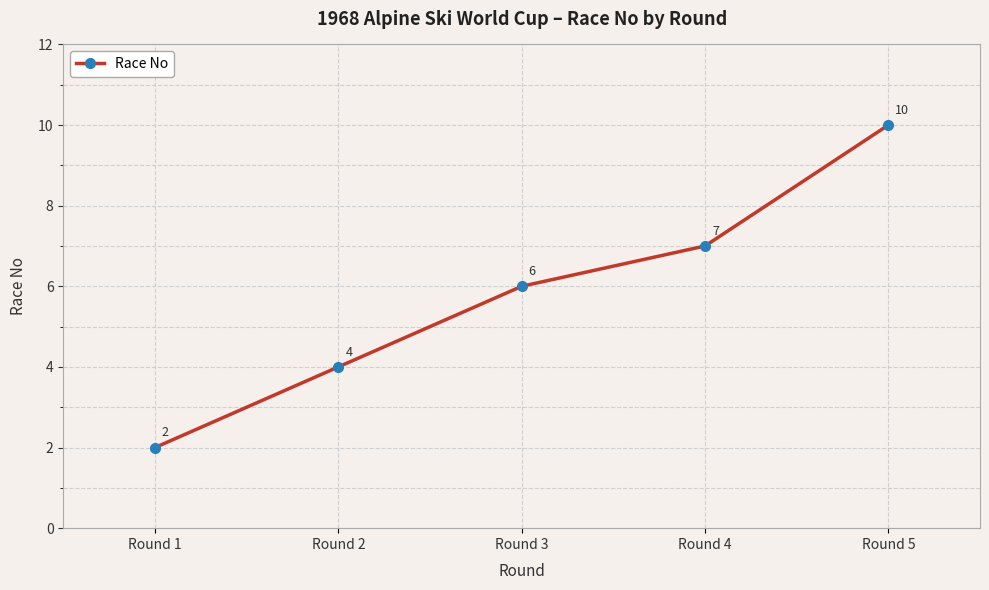

Count the number of categories in the chart.

5